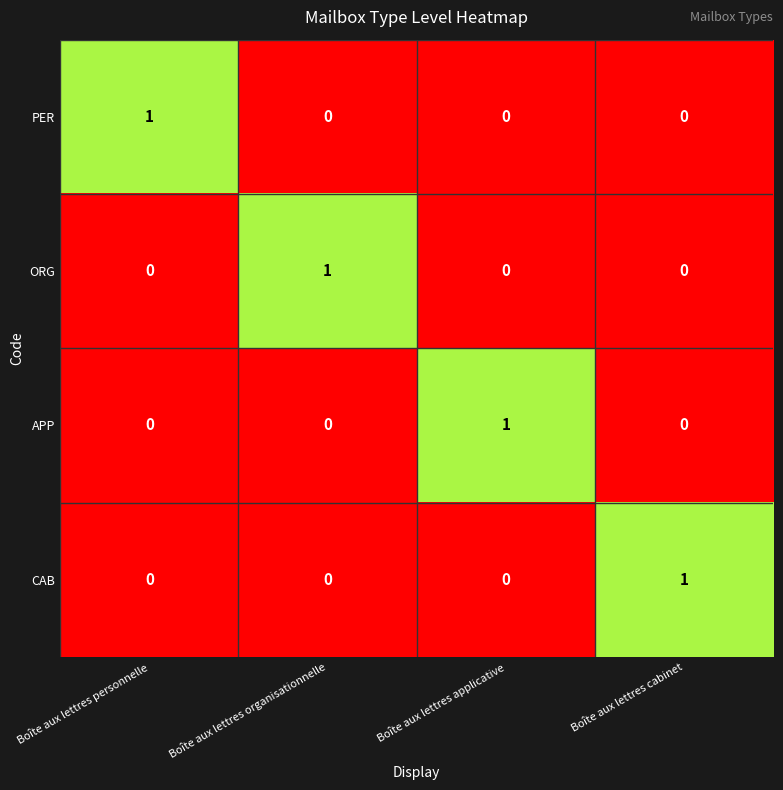

How many data points does each series have?

4